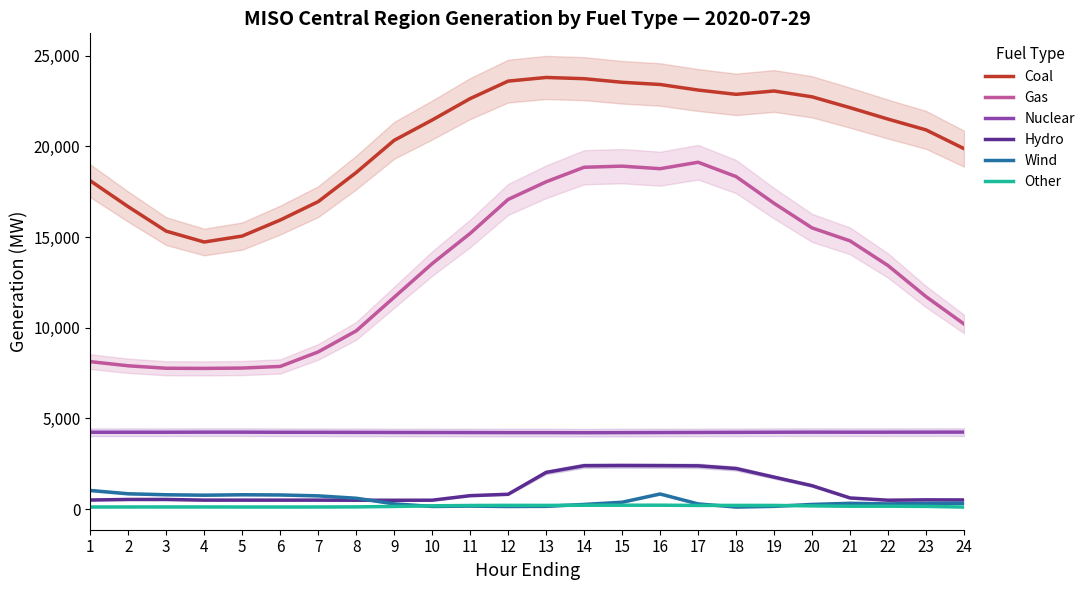

Where do Other and Wind first cross each other?

9 and 10